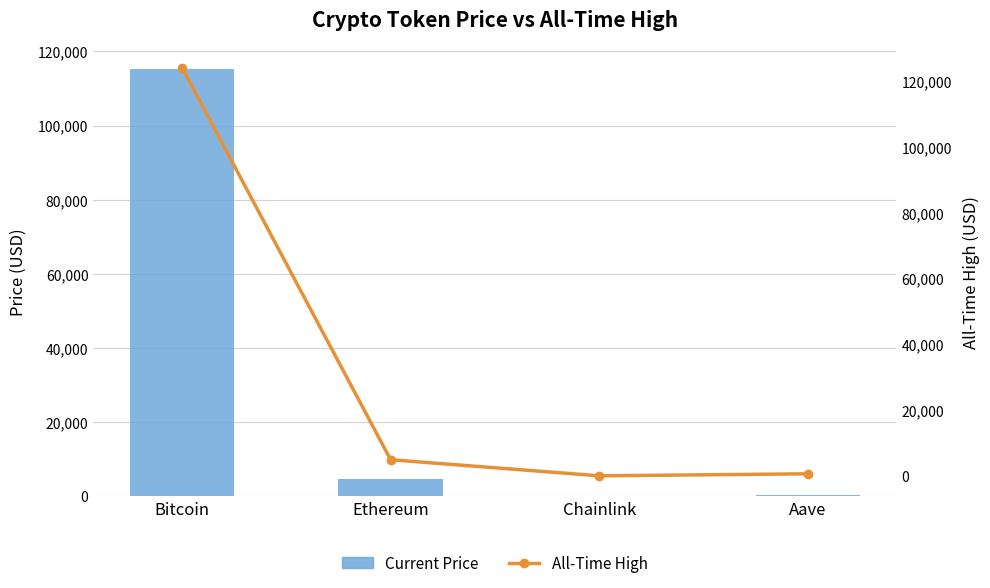

Reading left to right, transcribe all the data shown in this chart.

Current Price: 115379.0	4595.1	23.9	303.6
All-Time High: 124128.0	4946.1	52.7	661.7